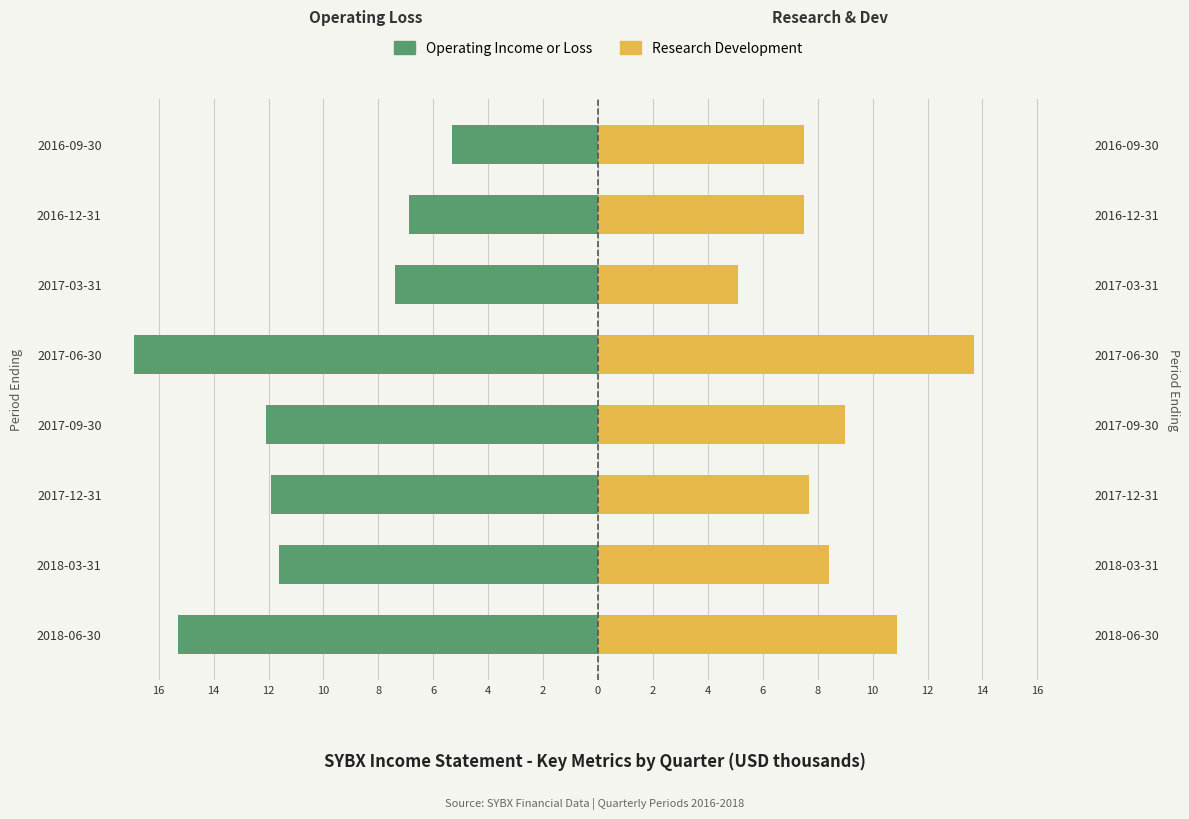

What is the total value across all series at 2017-09-30?

-3.1